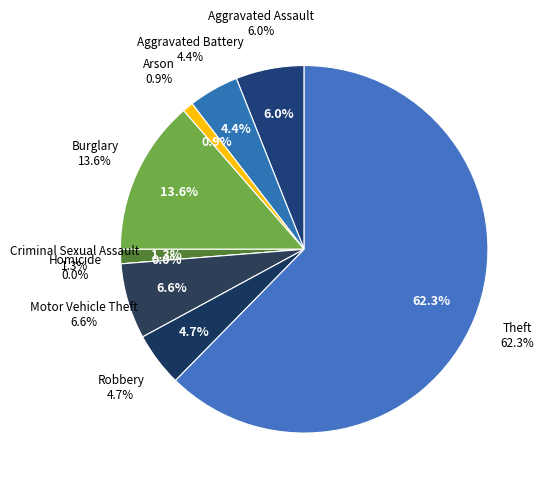

Which has a higher value, Homicide or Robbery?

Robbery